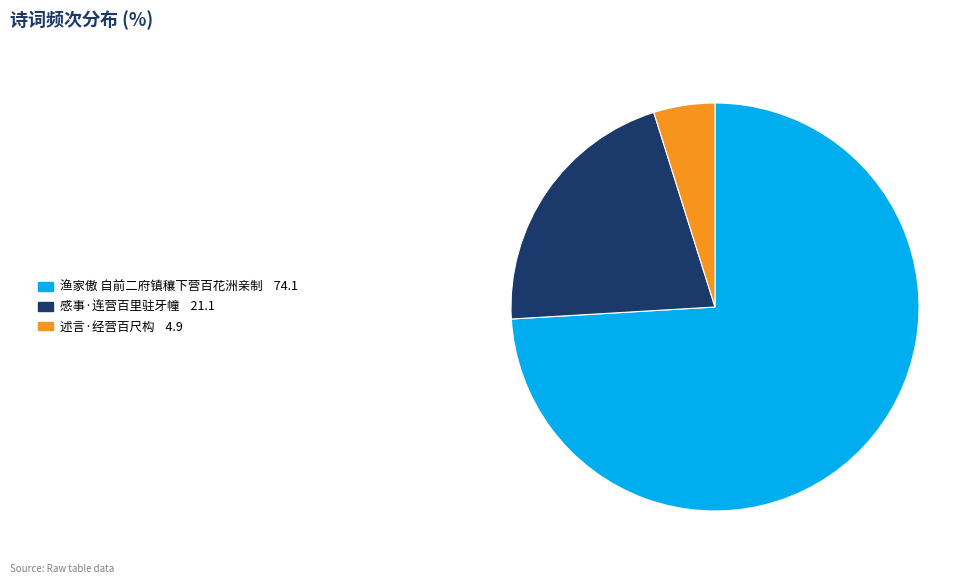

Is the sum of 渔家傲 自前二府镇穰下营百花洲亲制 and 感事·连营百里驻牙幢 greater than half?

Yes